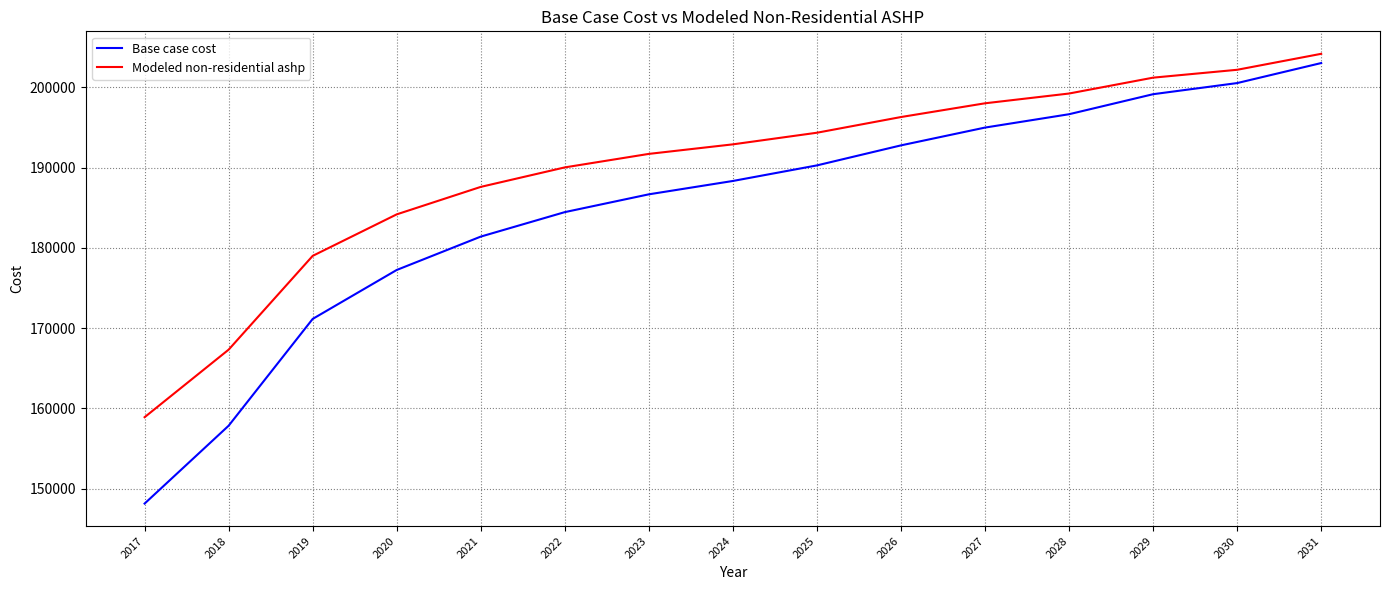

What is the maximum value shown in the chart?

204178.8